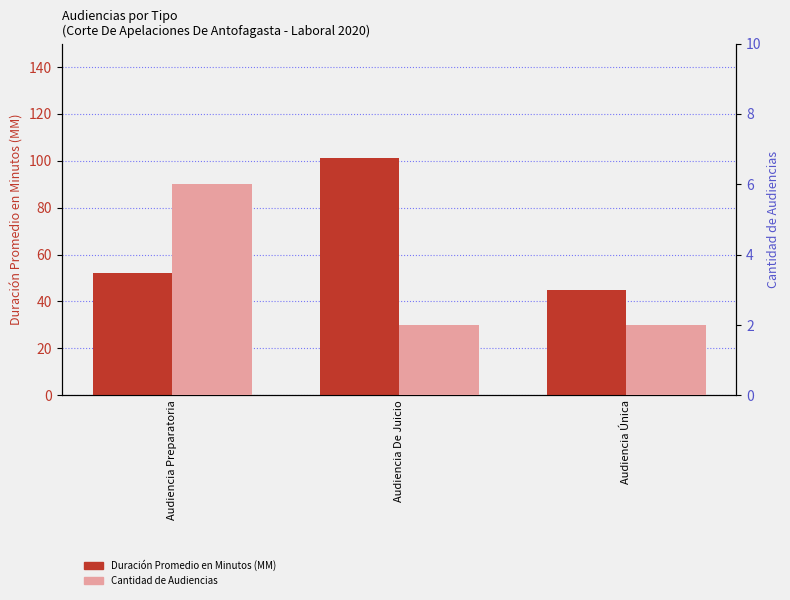

What value does the Cantidad de Audiencias series have at Audiencia Única?

2